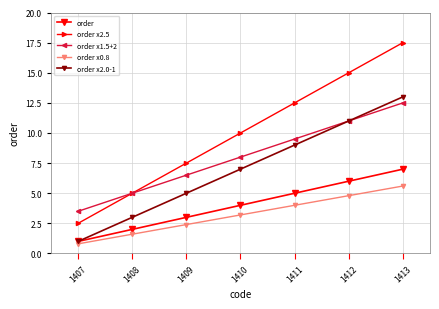

How many lines are shown in the chart?

5